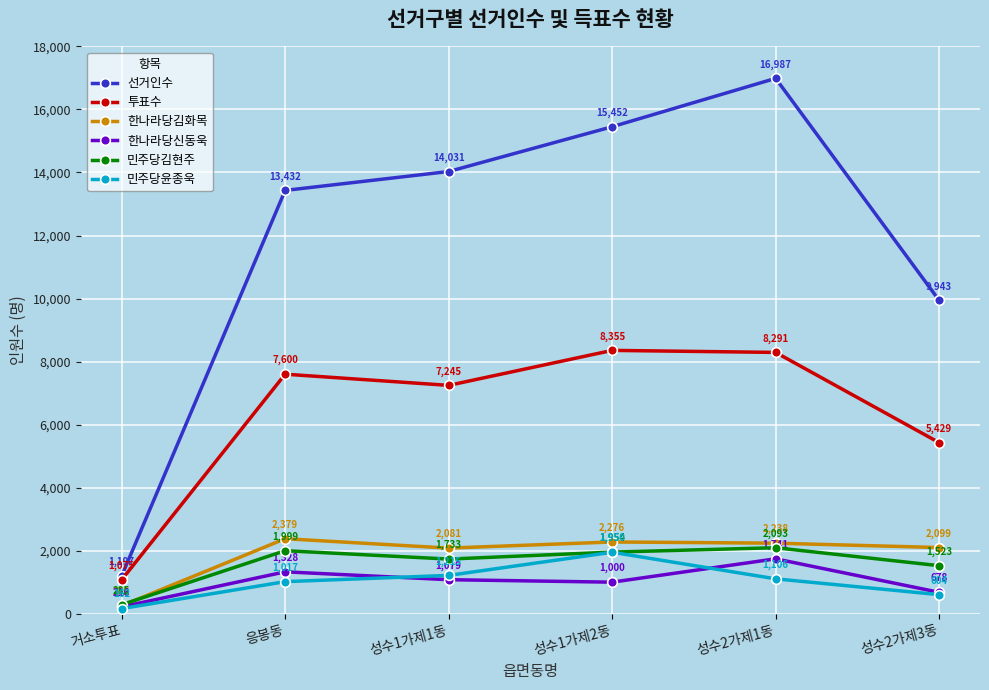

List the series in order of their peak value, highest first.

선거인수, 투표수, 한나라당김화목, 민주당김현주, 민주당윤종욱, 한나라당신동욱